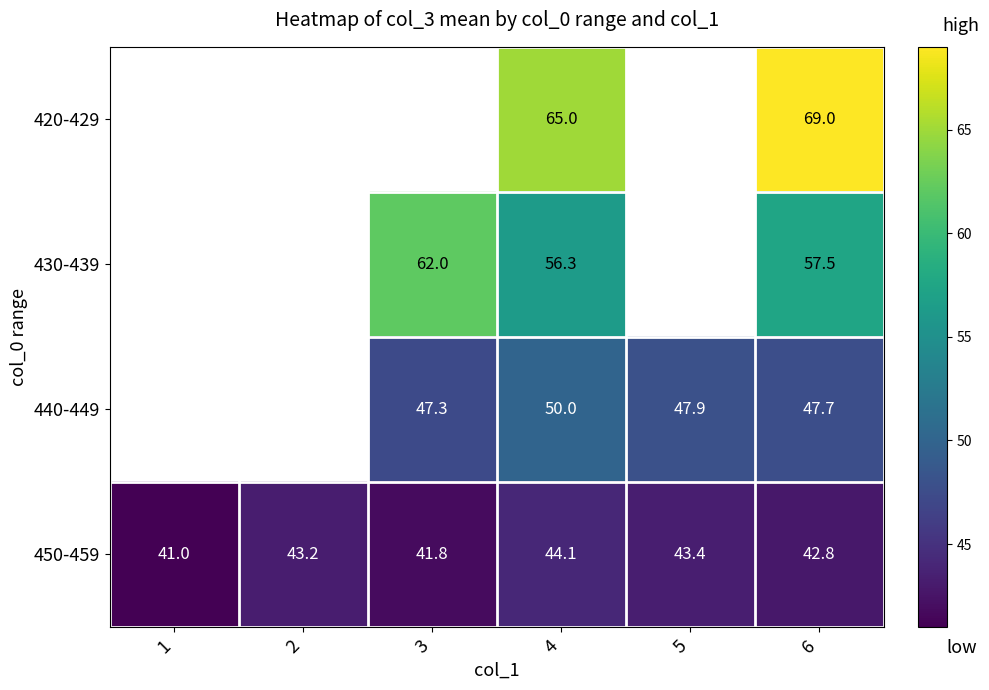

At 4, list the series in order from largest to smallest.

420-429, 430-439, 440-449, 450-459